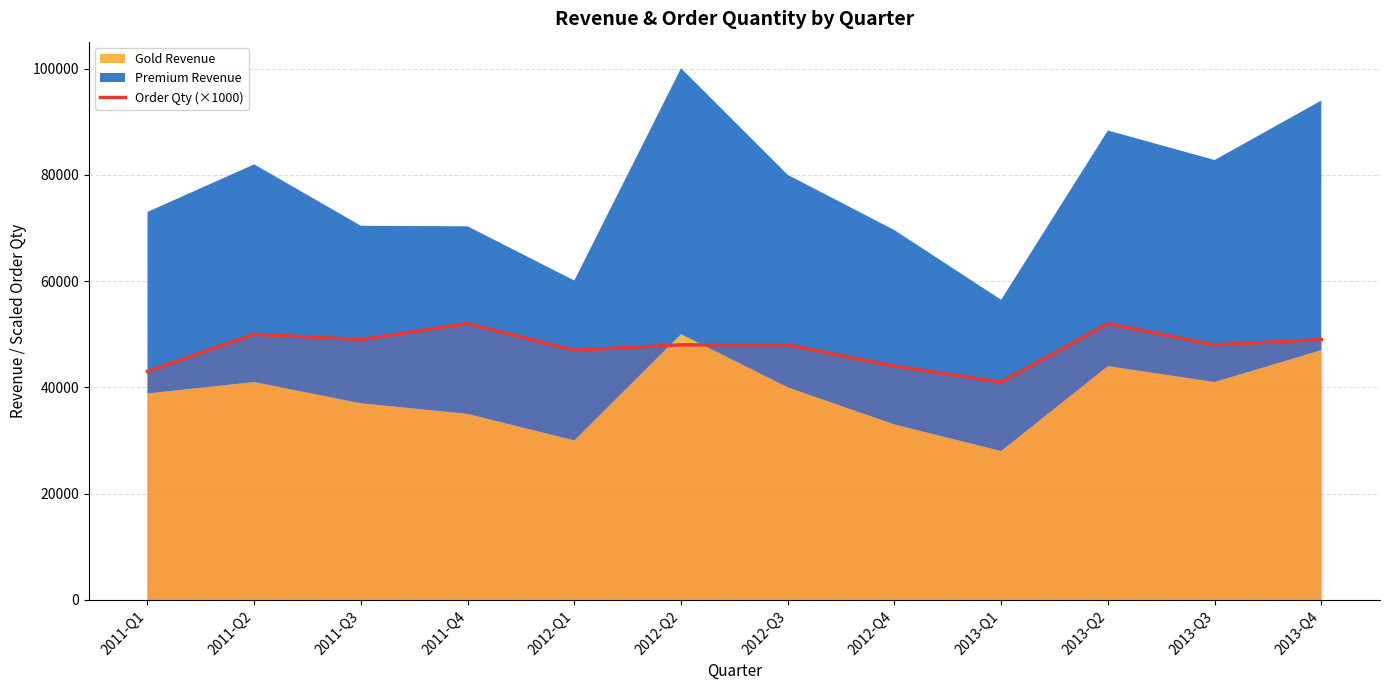

Is it true that the value at 2012-Q1 is 47000?

True